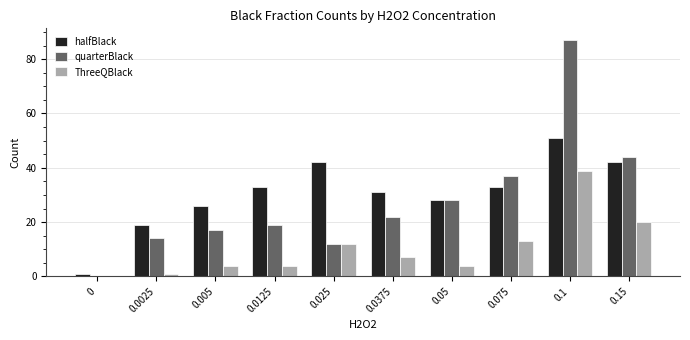

What is the spread (max minus min) of values at 0.0125?

29